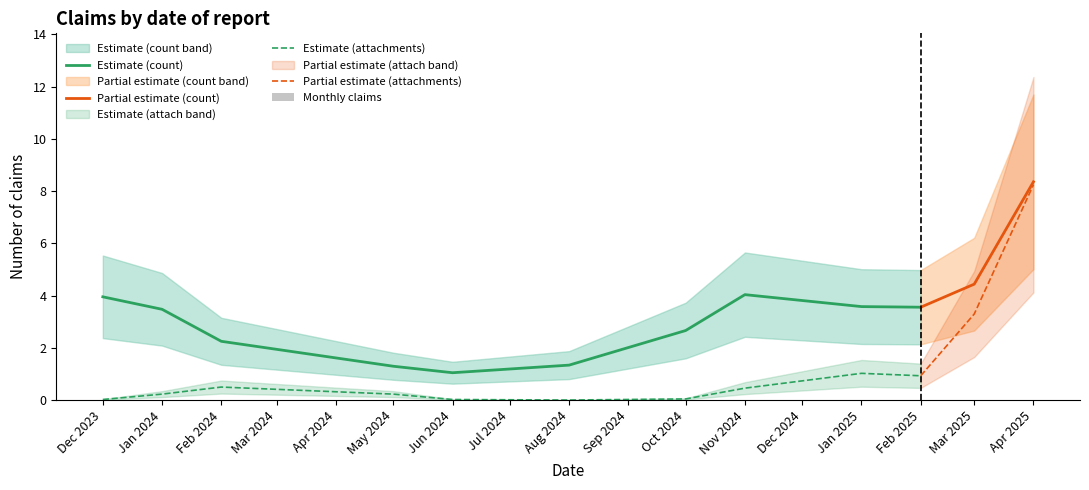

What is the maximum value for Estimate (attachments)?

1.0